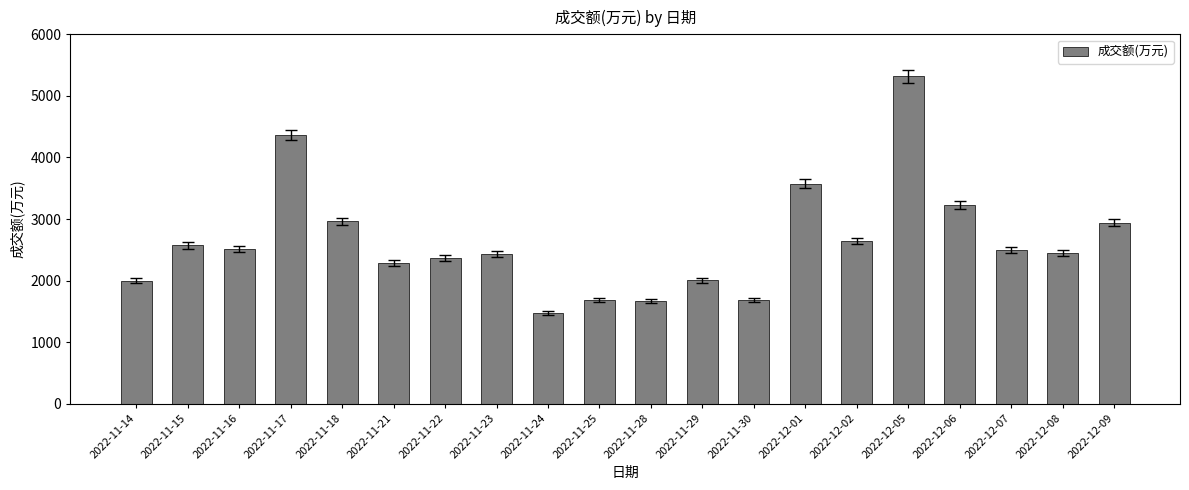

What is the change in value from 2022-11-22 to 2022-12-02?

+273